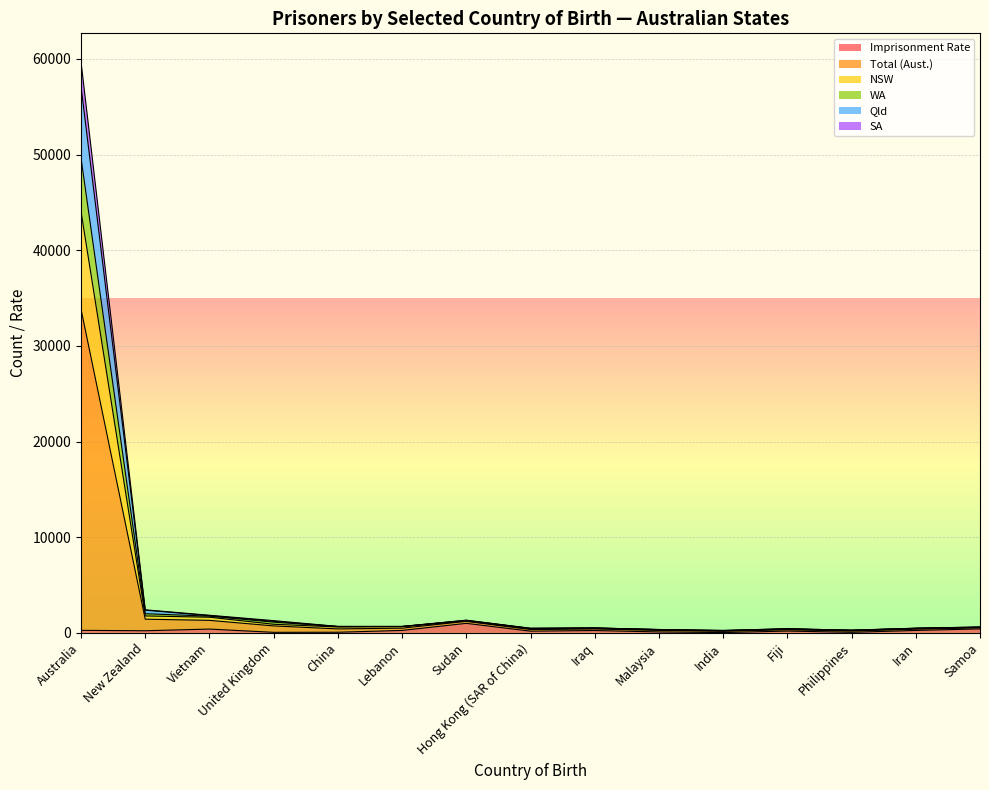

True or false: Total (Aust.) has a value of 2410.8 at New Zealand.

True